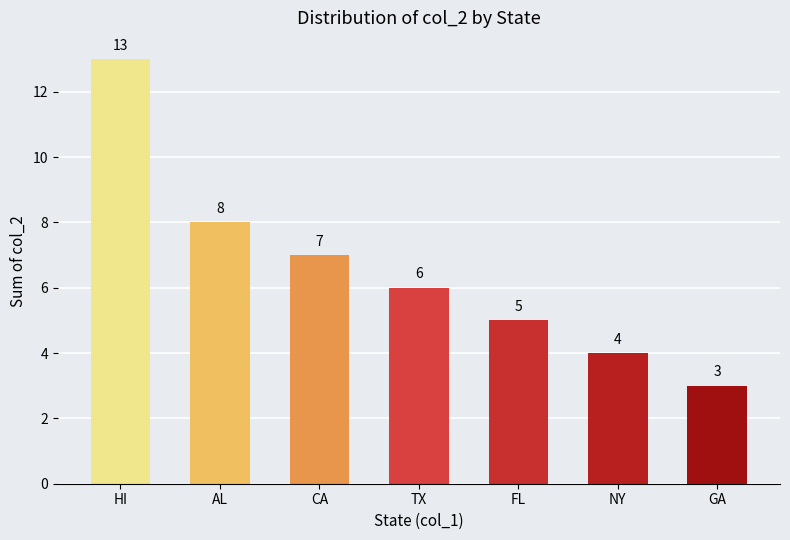

How many data points are less than 6?

3